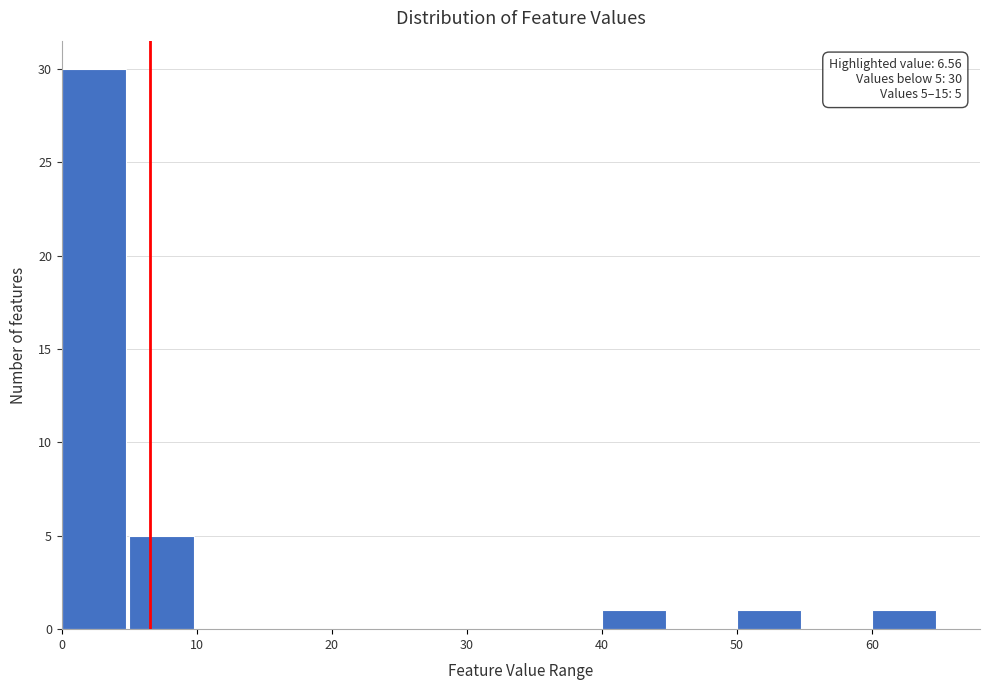

Which range on the x-axis has the tallest bar?

0 to 5